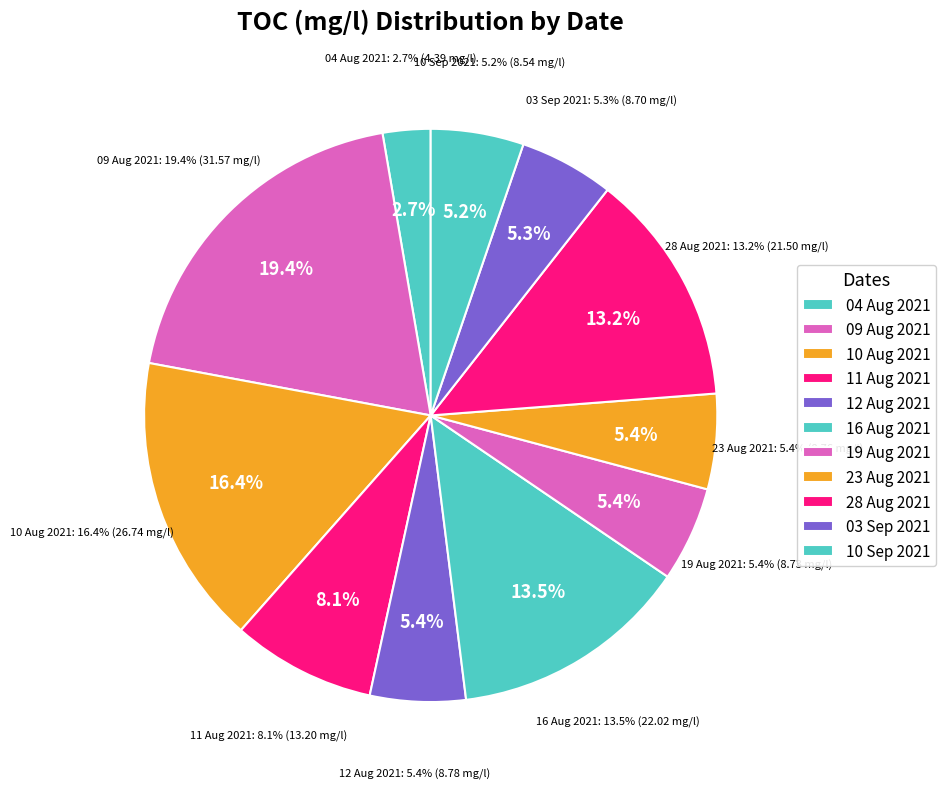

Rank the categories by value from highest to lowest.

09 Aug 2021, 10 Aug 2021, 16 Aug 2021, 28 Aug 2021, 11 Aug 2021, 12 Aug 2021, 23 Aug 2021, 19 Aug 2021, 03 Sep 2021, 10 Sep 2021, 04 Aug 2021